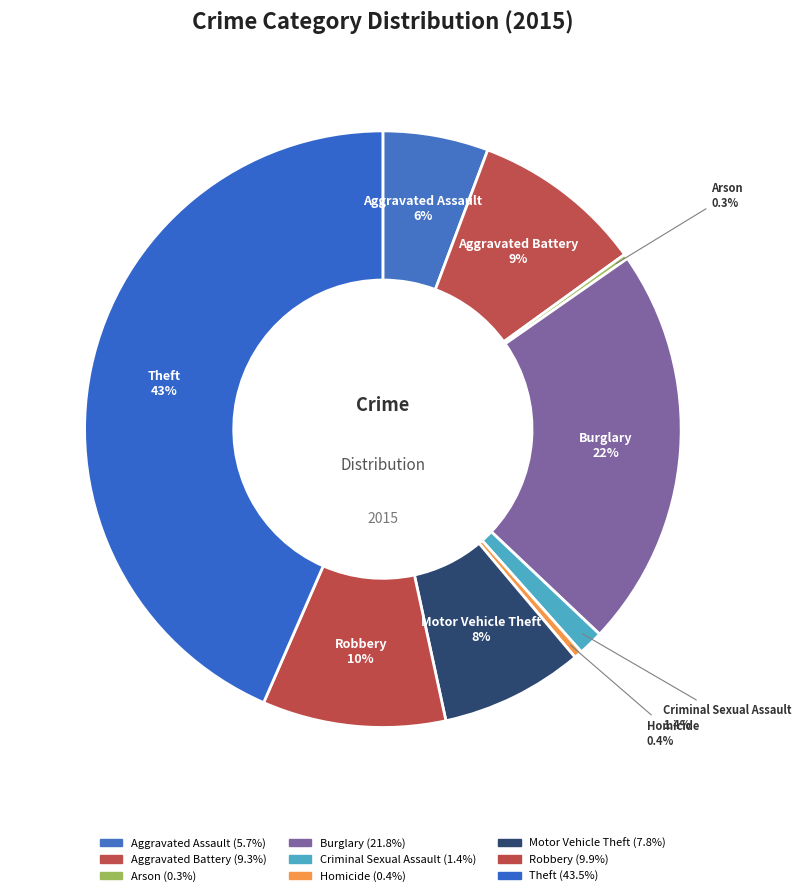

Which category has the biggest portion of the pie?

Theft